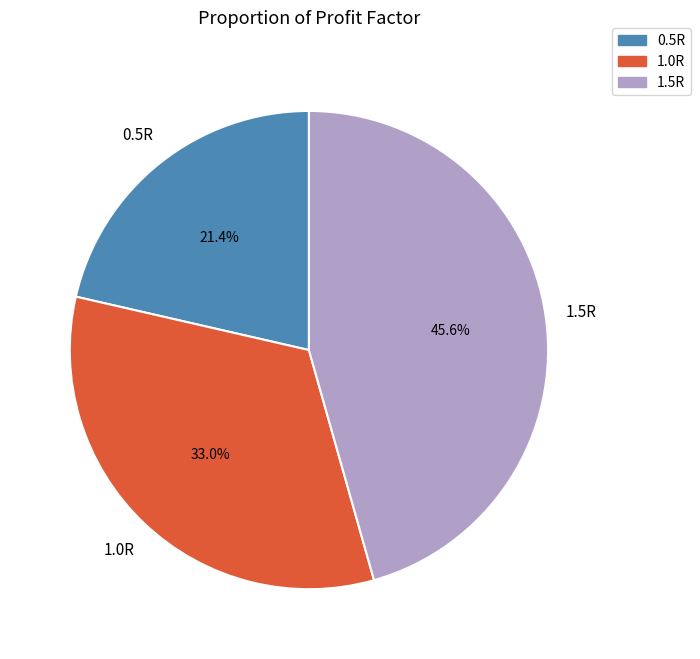

Is it true that 0.5R is 21% of the pie?

True